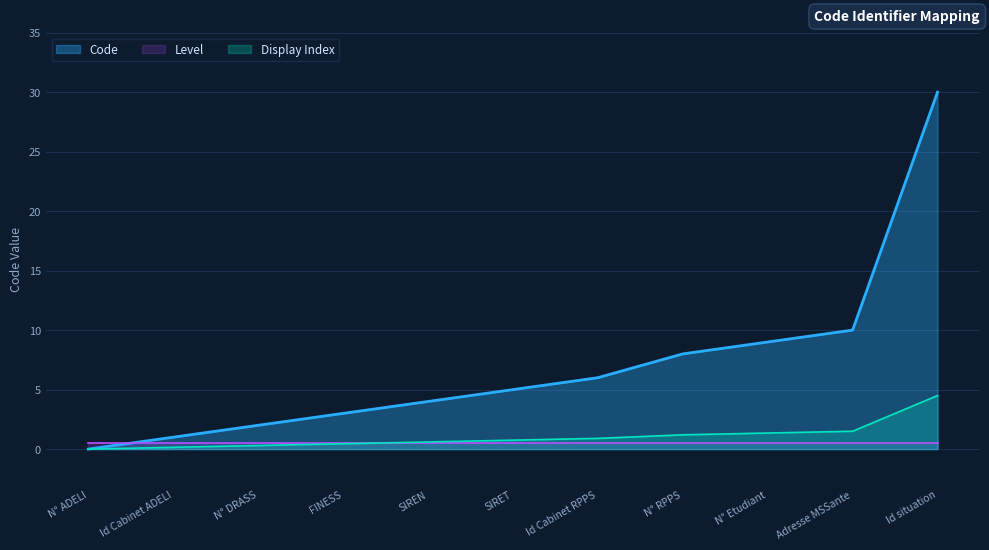

Which series changed the most between Id Cabinet ADELI and Id Cabinet RPPS?

Code